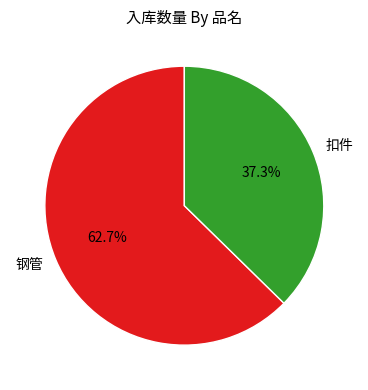

Between 扣件 and 钢管, which is larger?

钢管